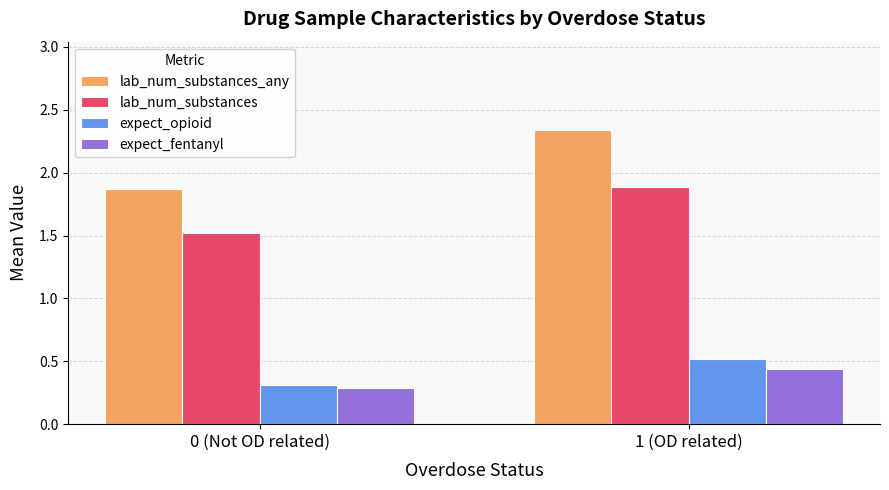

How many series are shown in this chart?

4